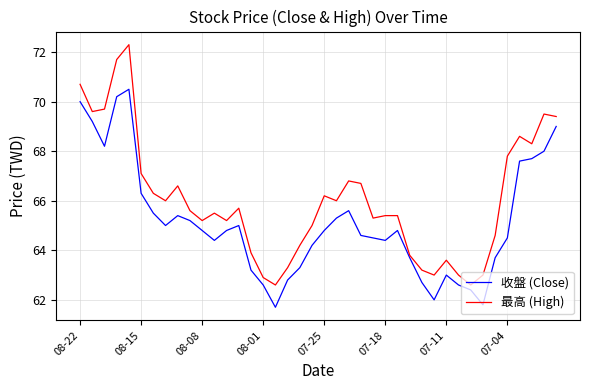

What is the maximum value for 最高 (High)?

72.3